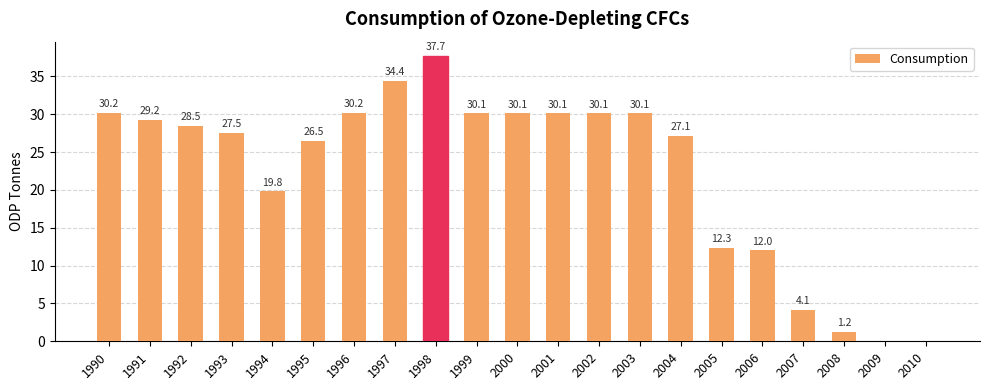

Where does the data first go above 28?

1990